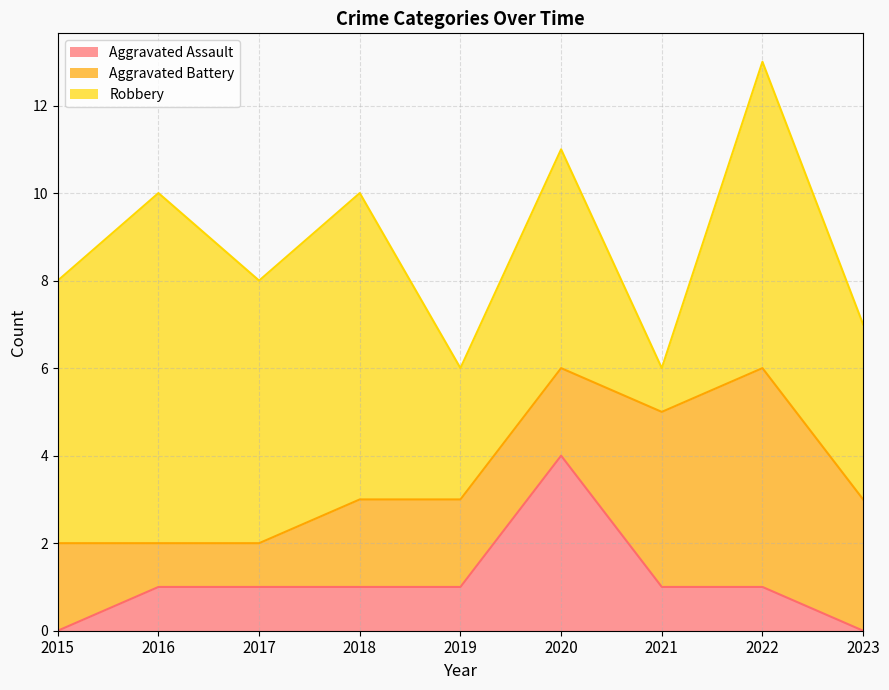

Between which two adjacent categories do Aggravated Battery and Aggravated Assault first intersect?

2019 and 2020